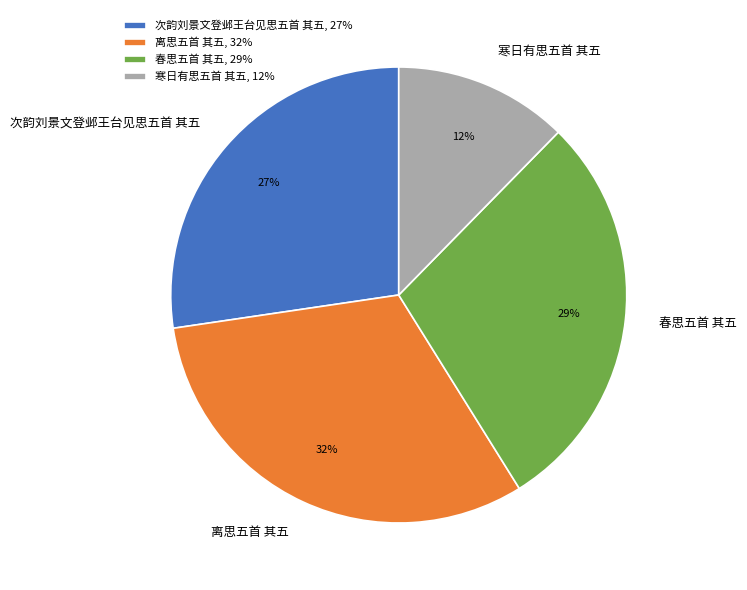

Combined, do 春思五首 其五 and 次韵刘景文登邺王台见思五首 其五 account for over 50%?

Yes